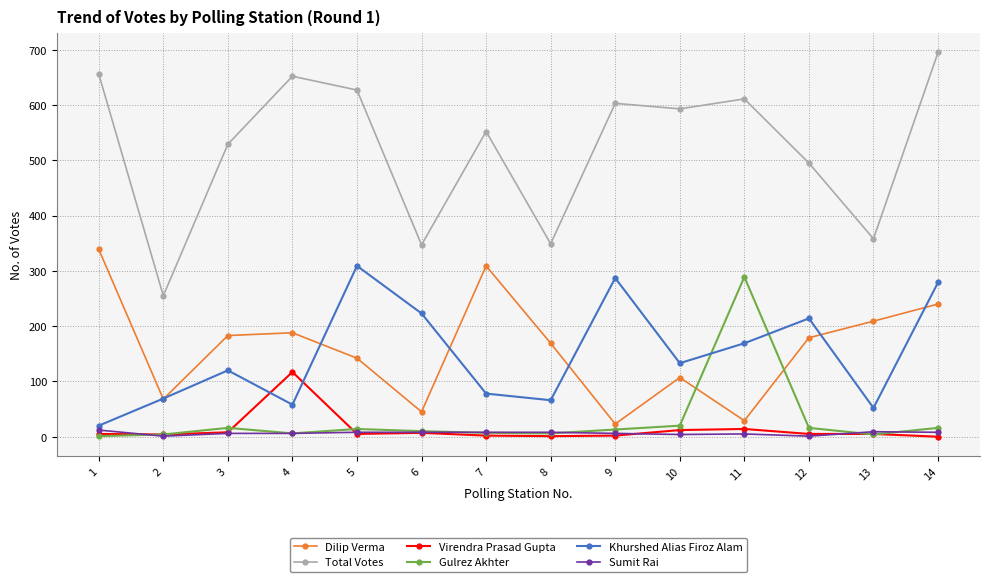

What is the sum of all Total Votes values?

7322